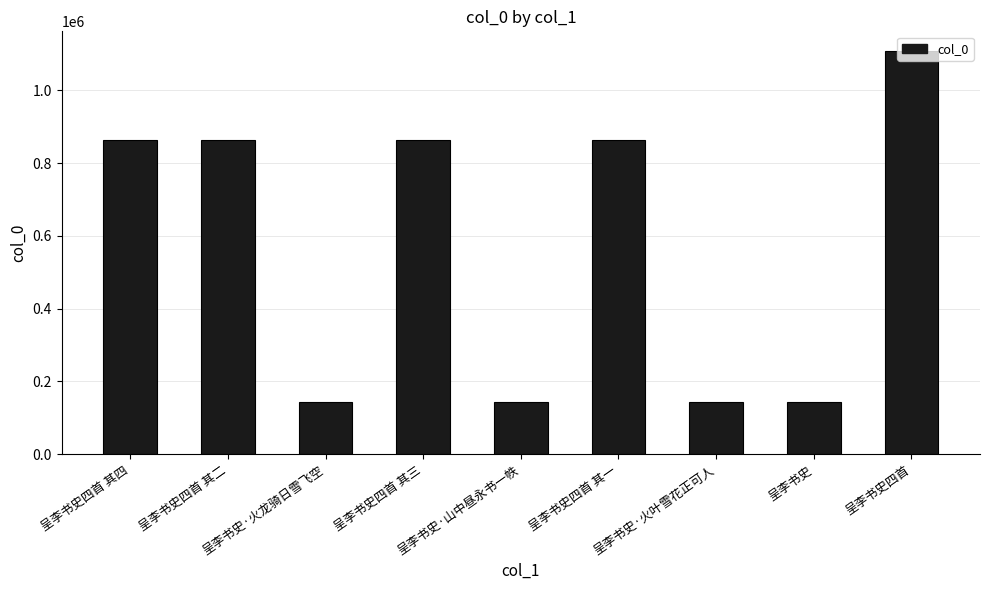

What is the value of the 1st bar from the left?

864024